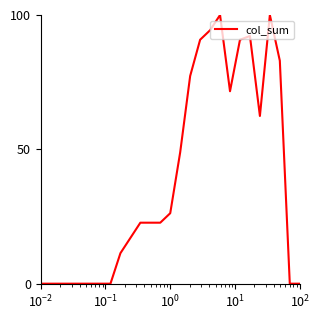

What is the greatest value displayed?

100.0